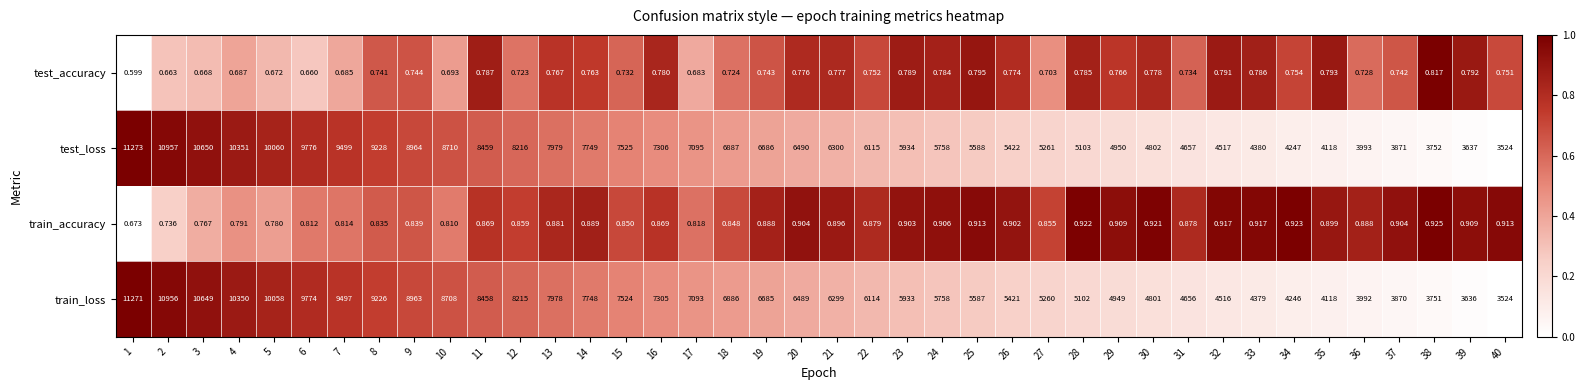

Which series has the largest range (max minus min)?

test_loss